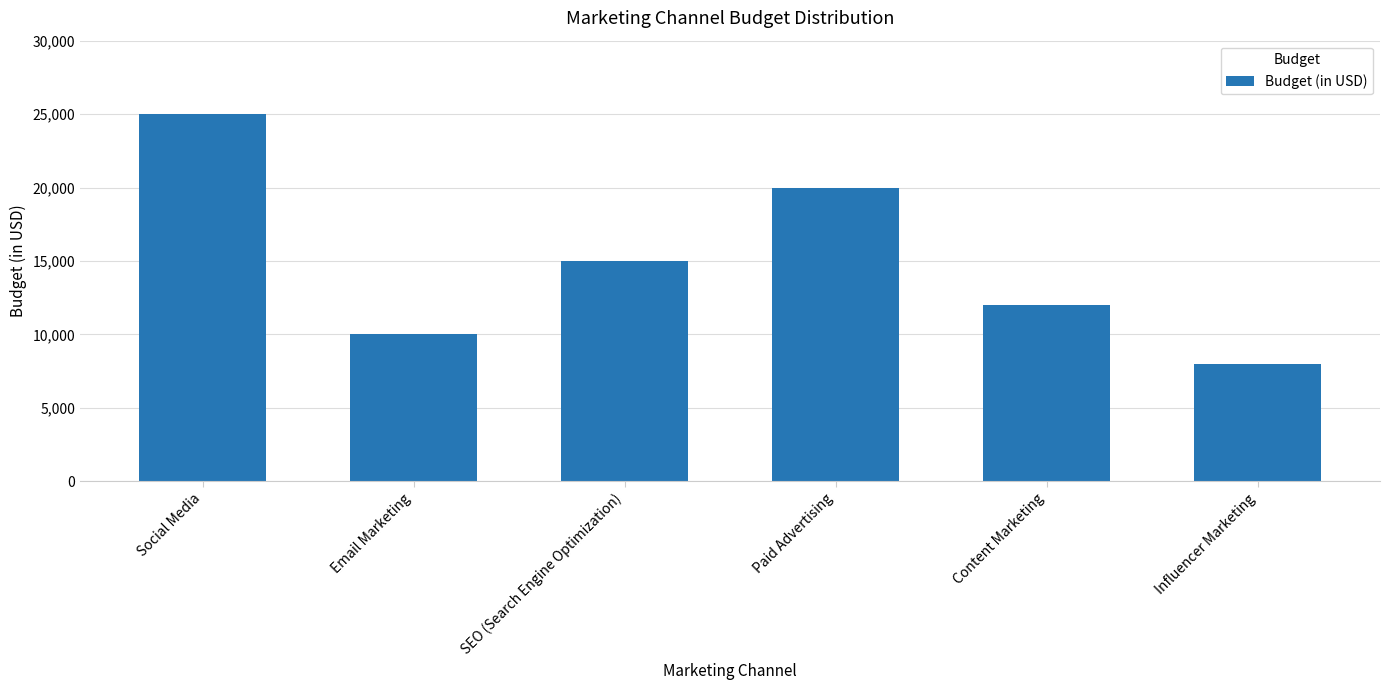

What is the value of the 4th bar from the left?

20000